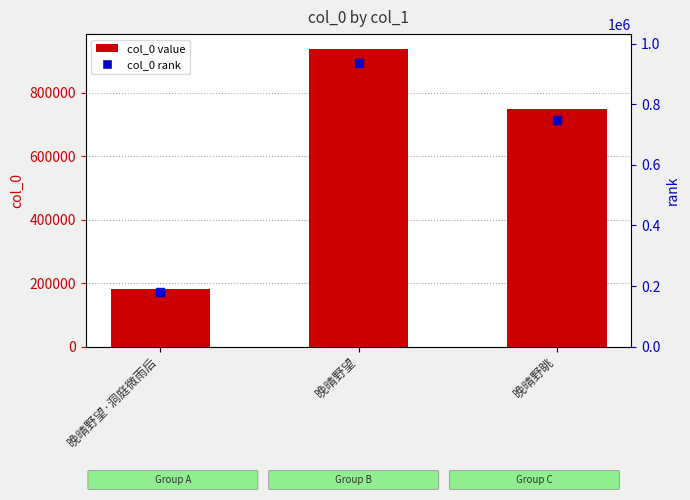

Which category has the highest value across all series?

晚晴野望